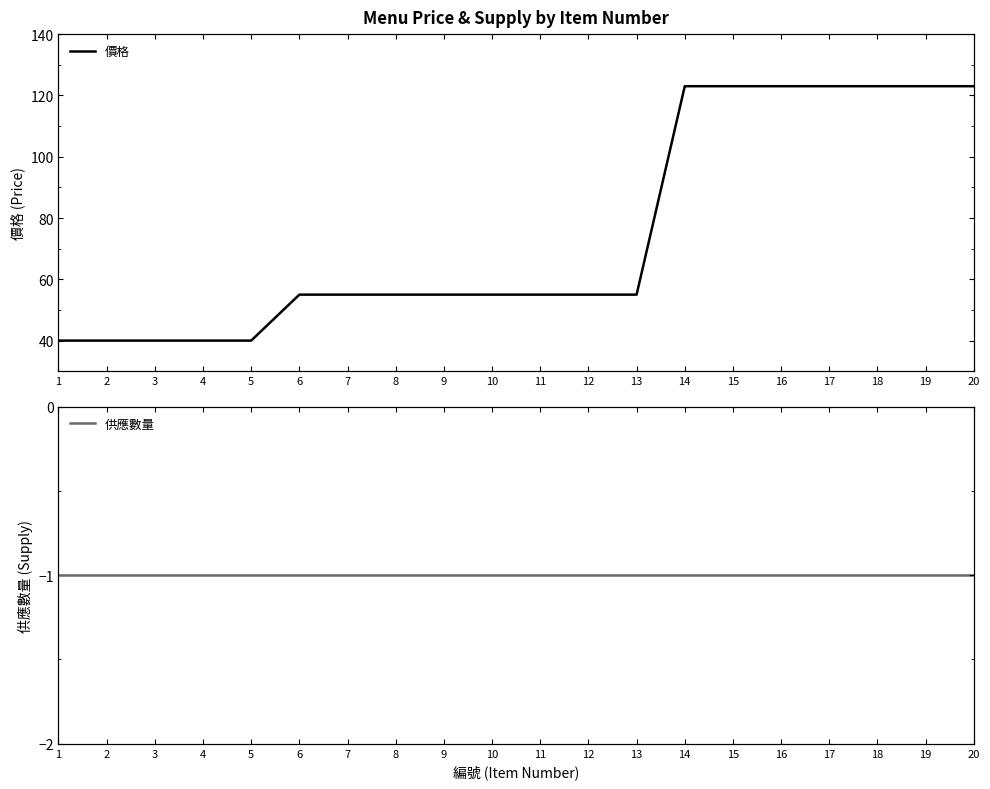

The 價格 series shows 75 at 15. True or false?

False